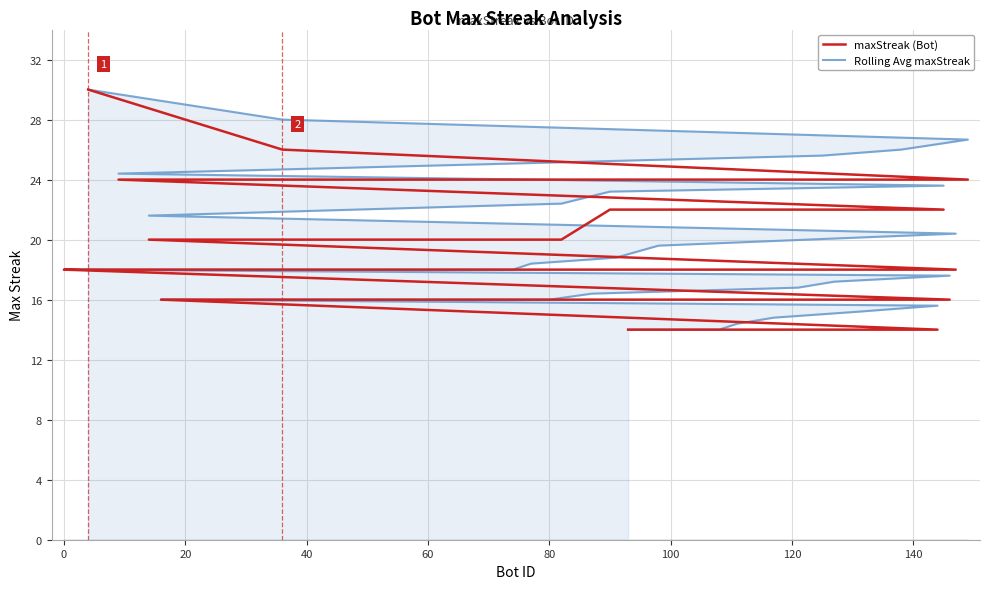

What is the difference between the maximum and minimum values in the Rolling Avg maxStreak series?

16.0